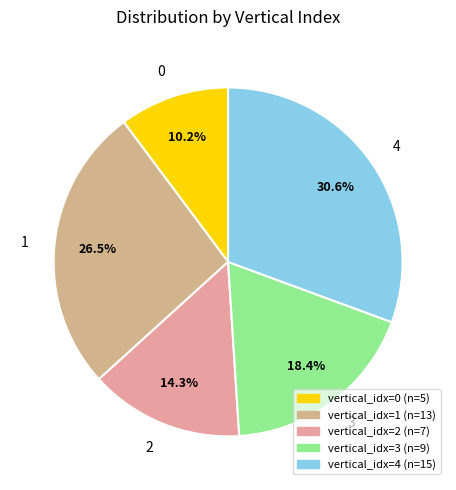

Between 1 and 4, which is larger?

4